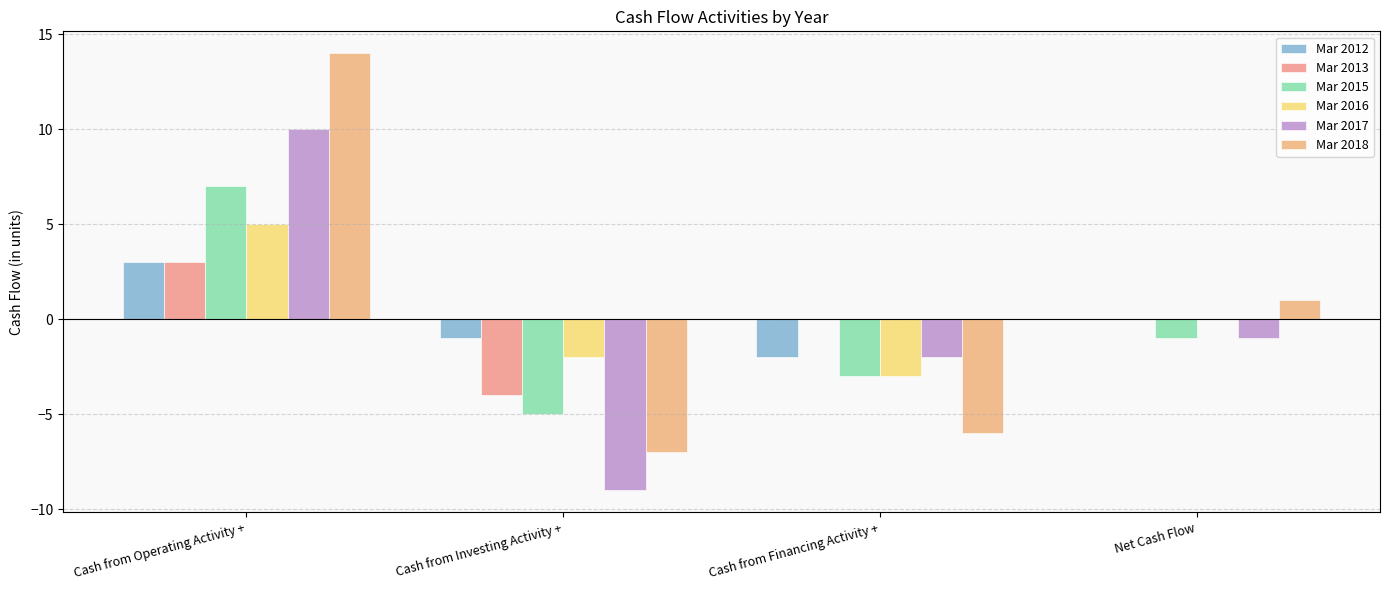

Are the bars grouped side by side (vs. stacked)?

Yes